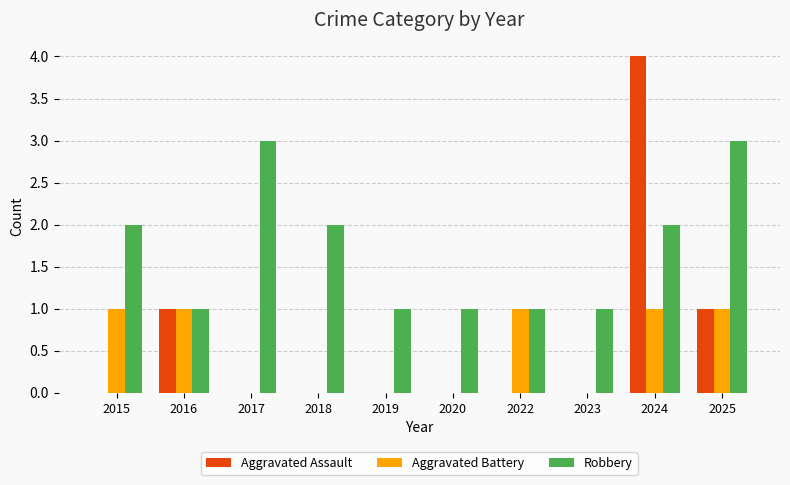

What is the total value across all series at 2024?

7